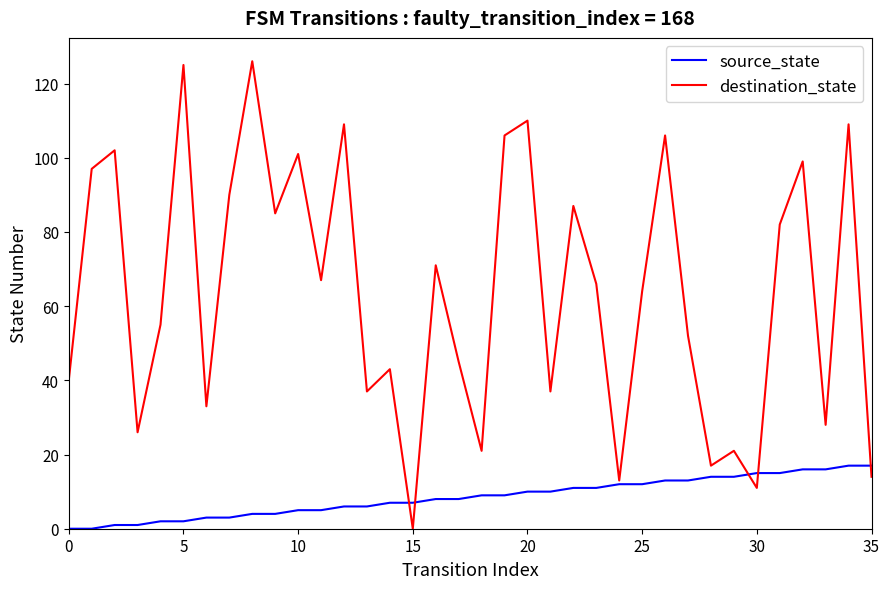

What is the highest value of the source_state series?

17